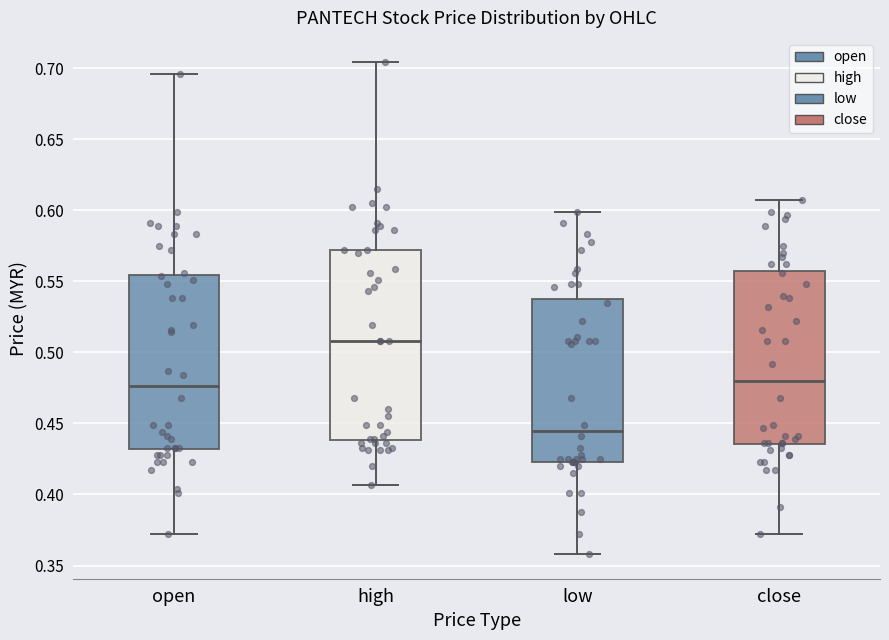

Which box has the lowest median line?

low